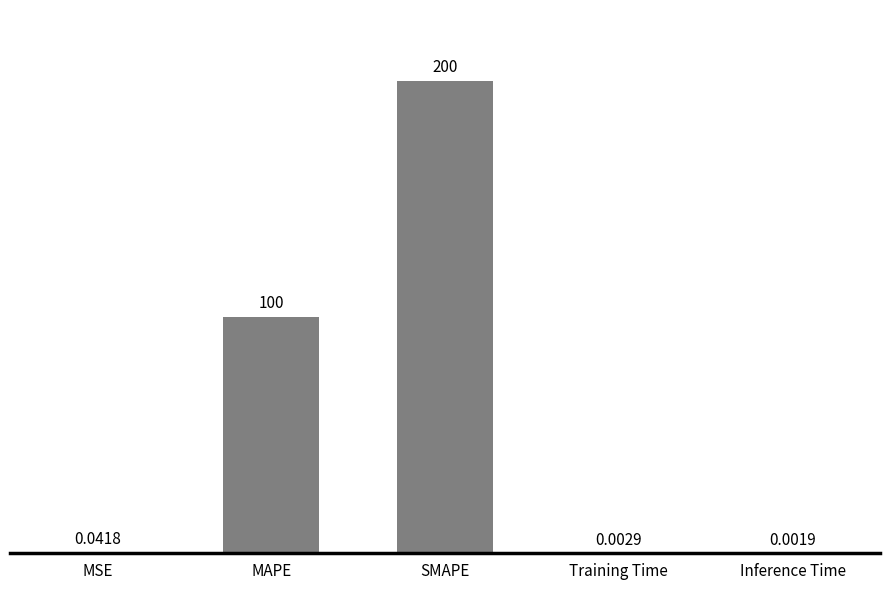

Between SMAPE and Inference Time, which is larger?

SMAPE